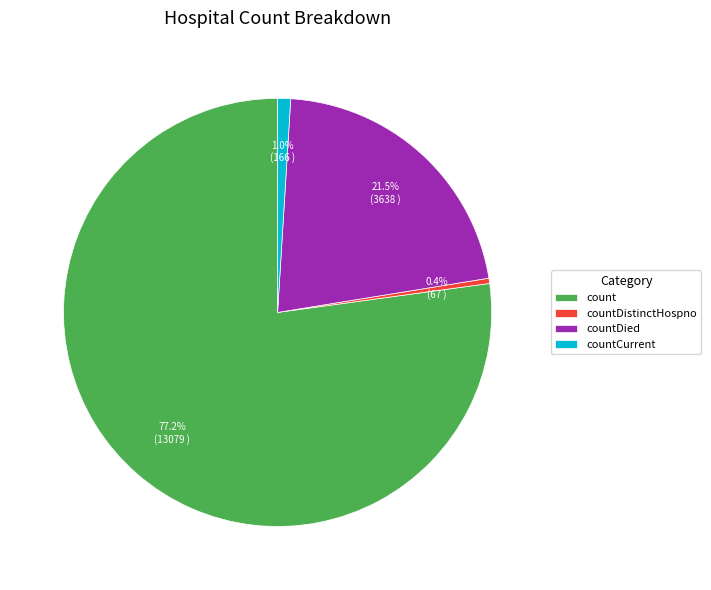

Rank the categories by value from lowest to highest.

countDistinctHospno, countCurrent, countDied, count